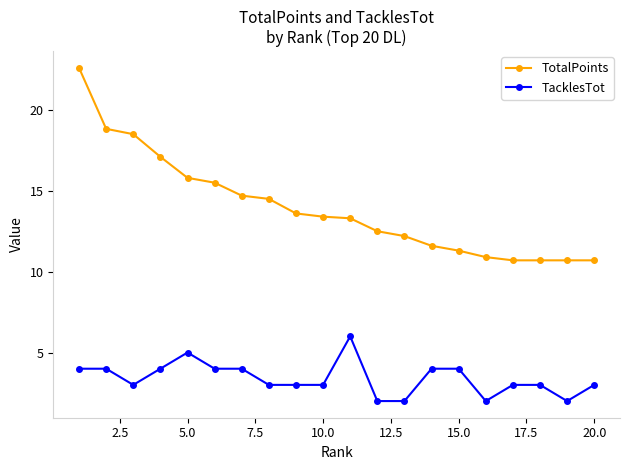

Rank the series by their average value, from highest to lowest.

TotalPoints, TacklesTot